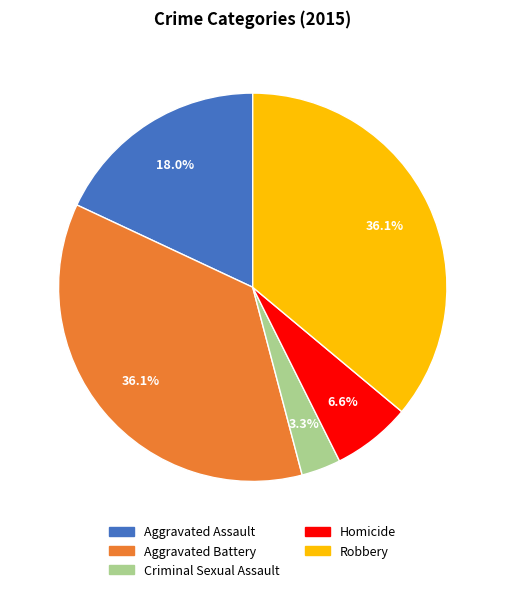

What percentage is NOT represented by Robbery?

63.9%